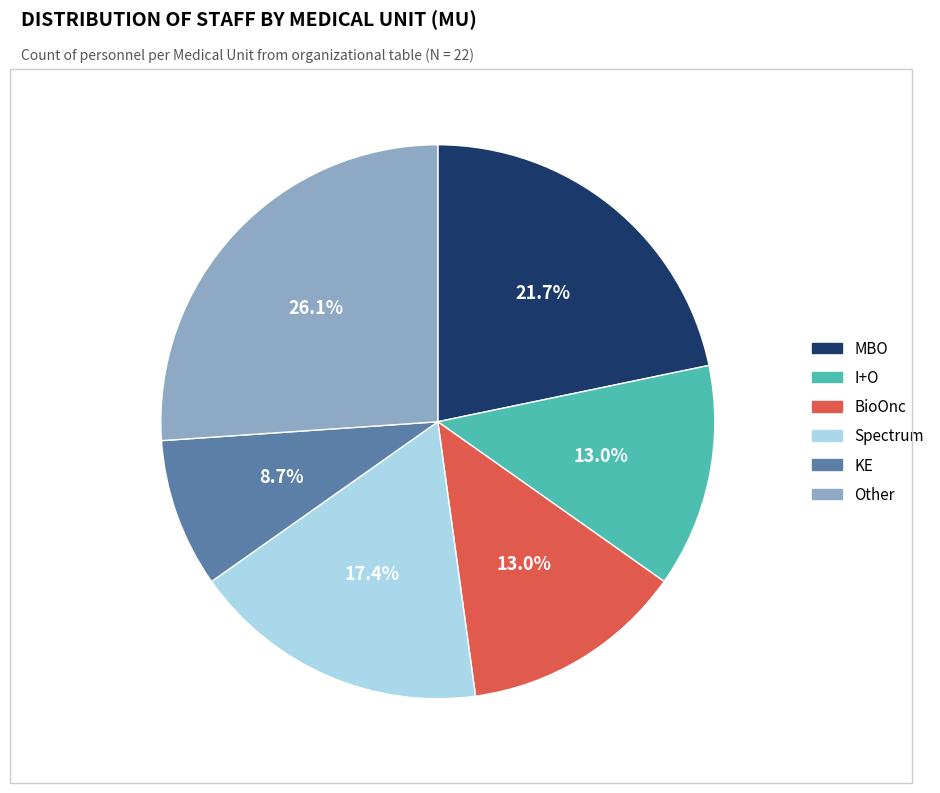

What is the smallest slice in the pie chart?

KE